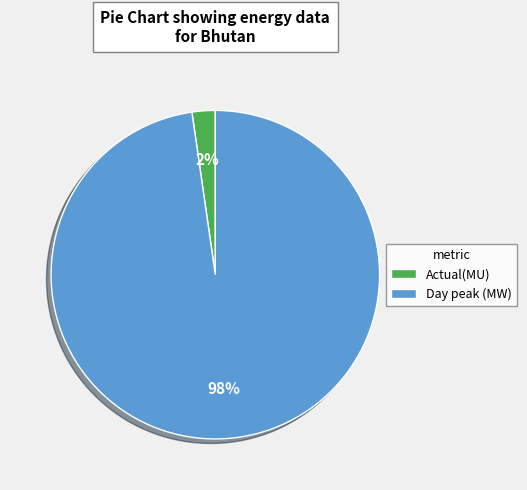

To the nearest percent, what portion does Actual(MU) represent?

2%